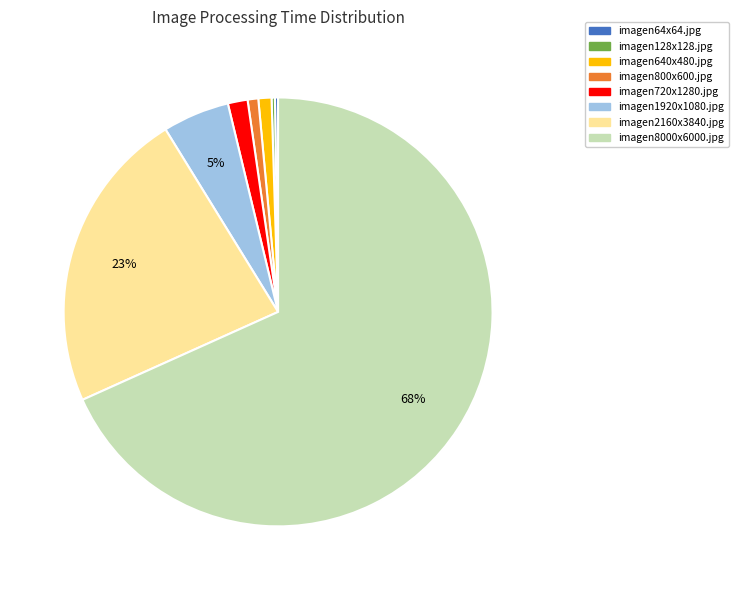

To the nearest percent, what is the difference between the imagen8000x6000.jpg and imagen2160x3840.jpg slice percentages?

45%